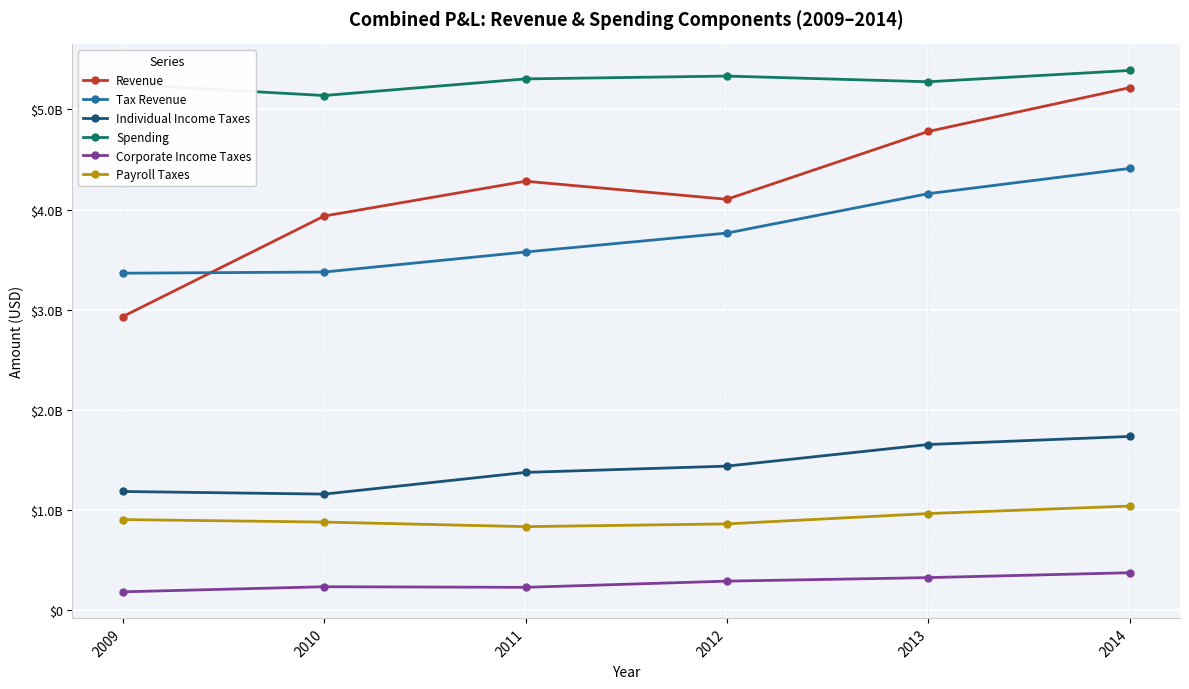

What is the sum of all Individual Income Taxes values?

8553355027